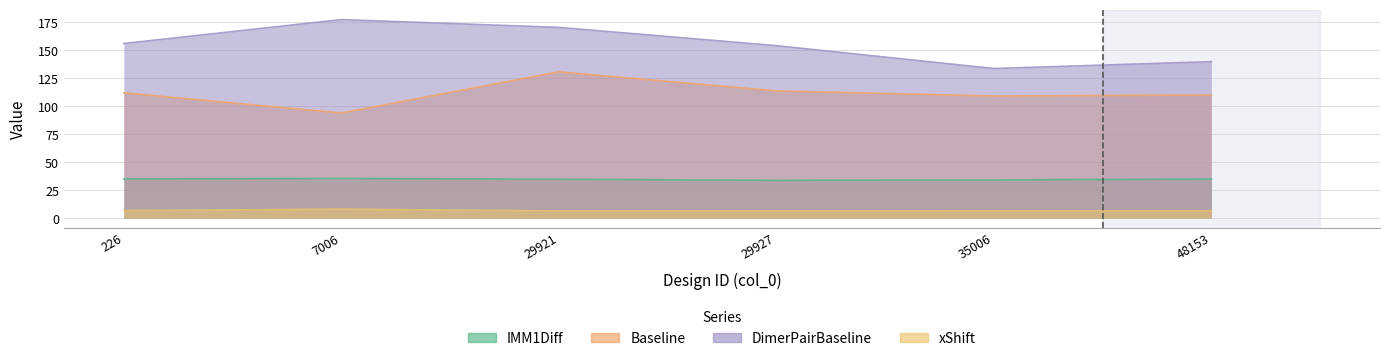

At which label is xShift closest to 7?

226